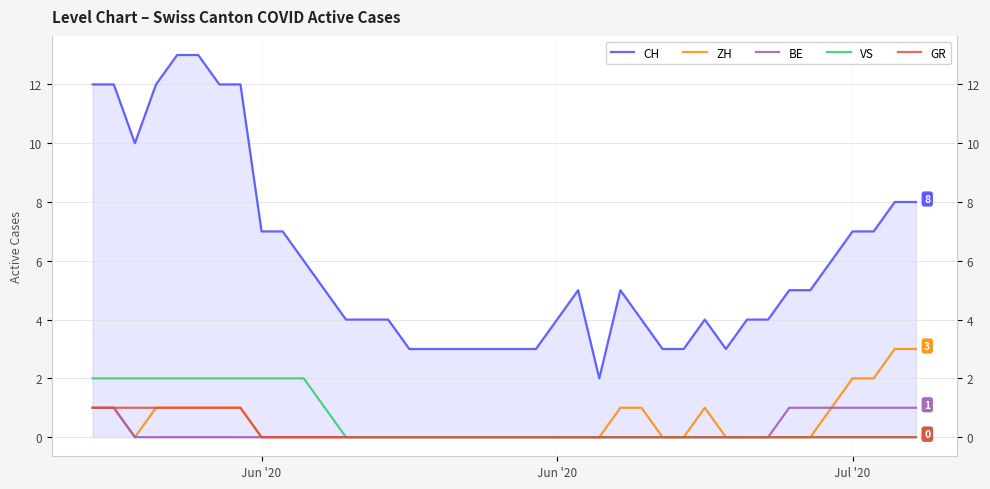

True or false: VS and CH intersect in this chart.

False